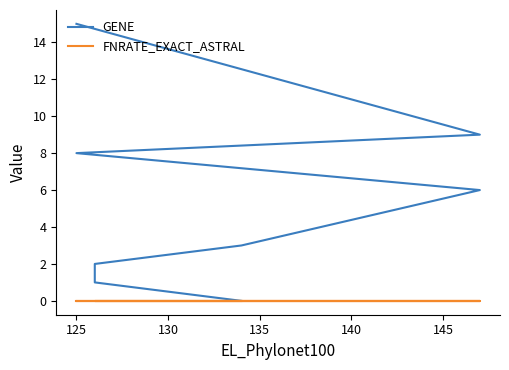

Which has a higher value, 150 or 7?

7